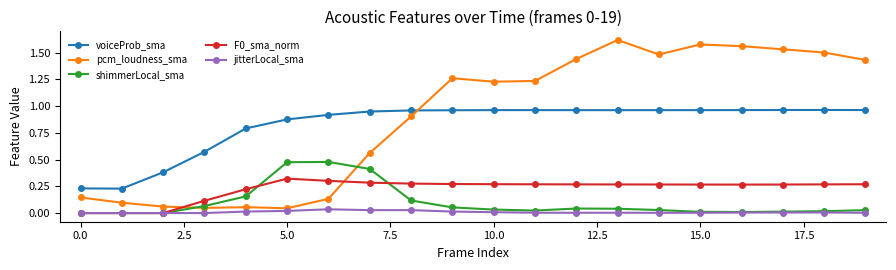

How many lines are shown in the chart?

5